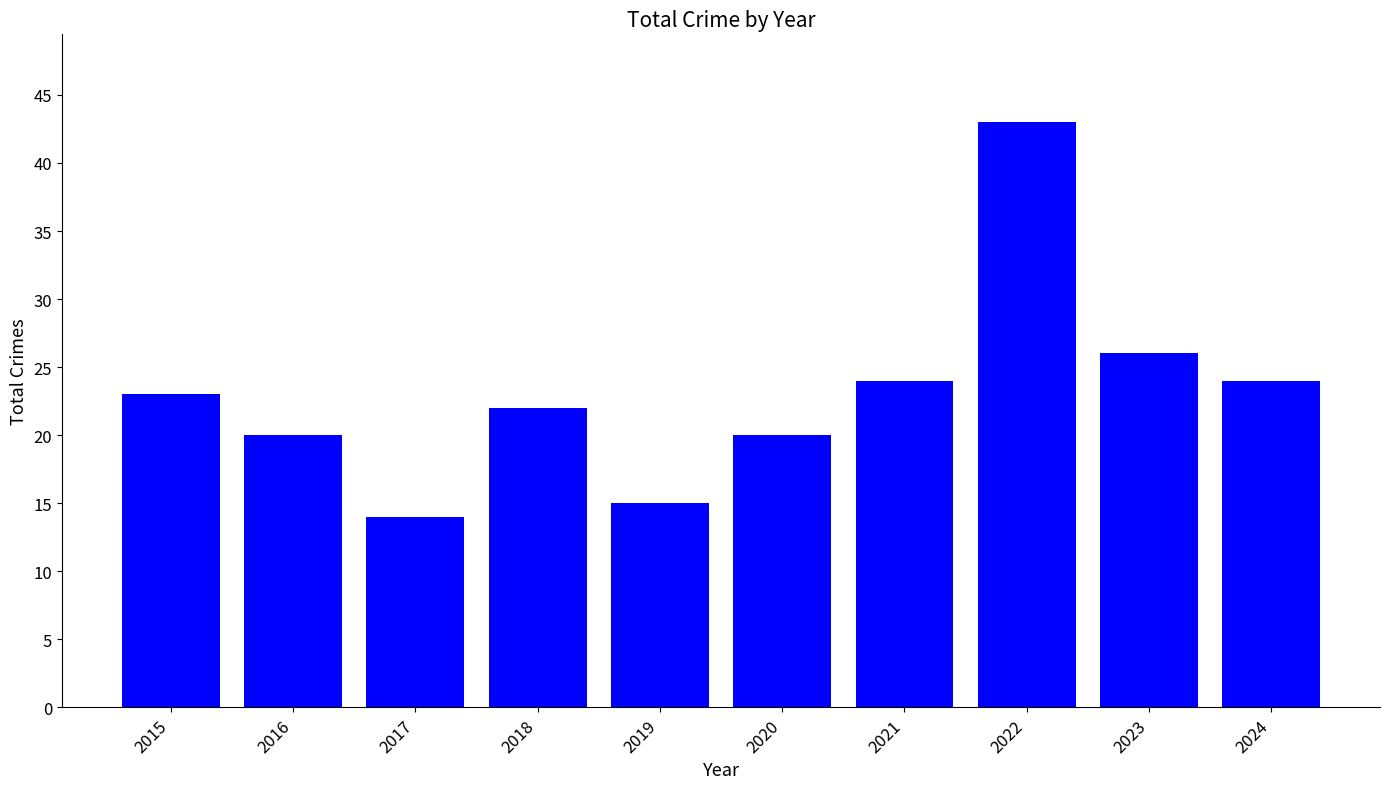

How many categories are shown in the chart?

10